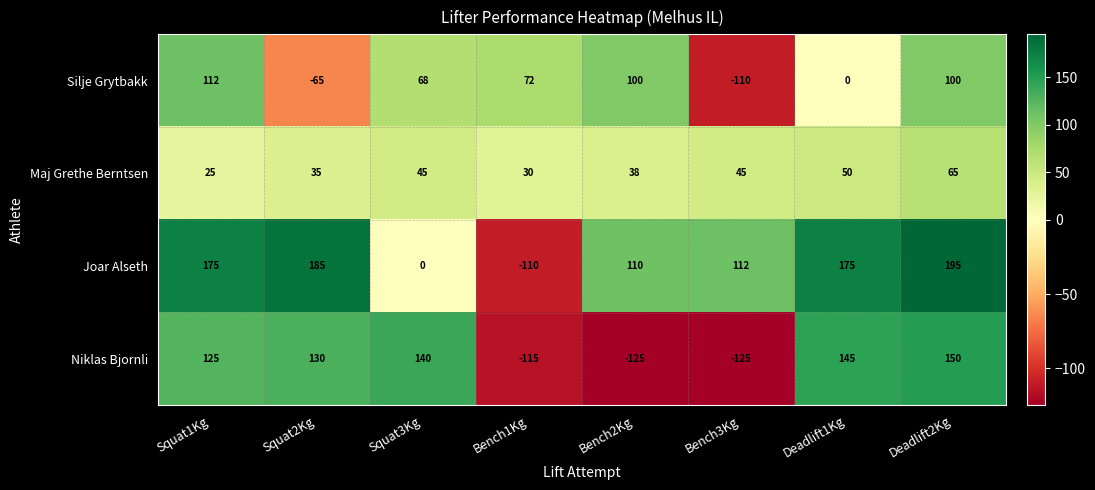

Where is Joar Alseth nearest to the value 42?

Squat3Kg